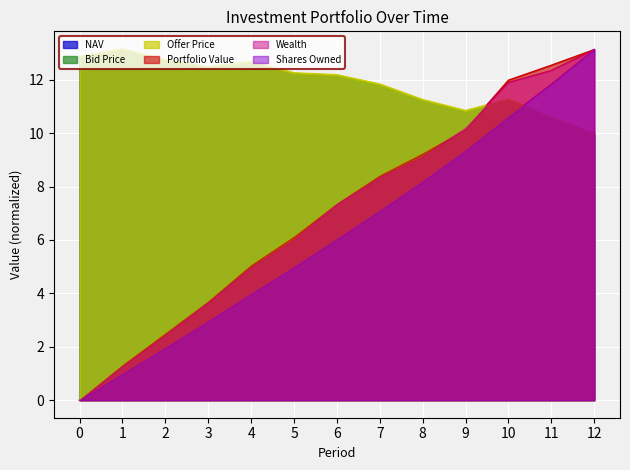

Where do Offer Price and Portfolio Value first cross each other?

9 and 10